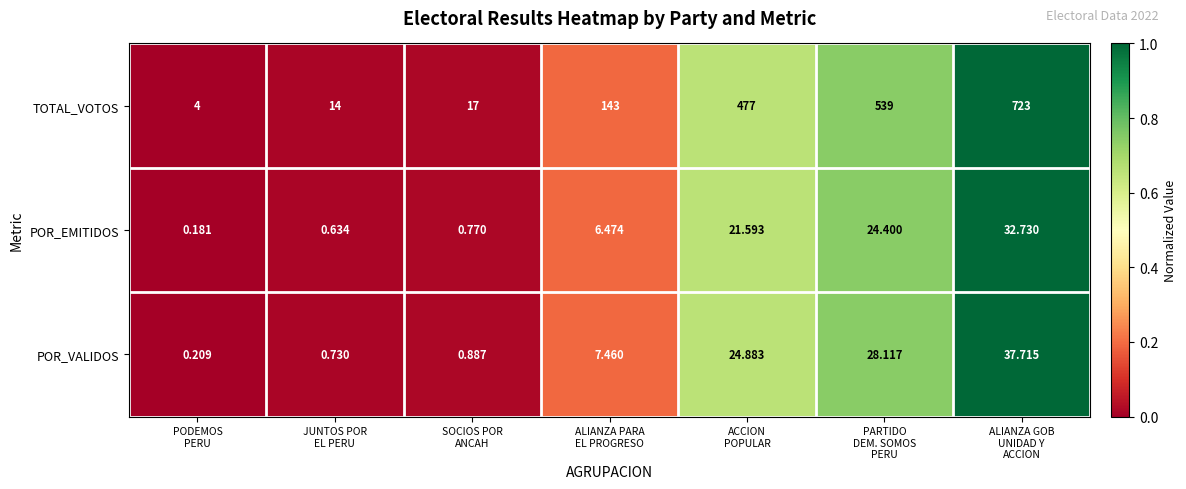

Which series has the largest total across all categories?

TOTAL_VOTOS